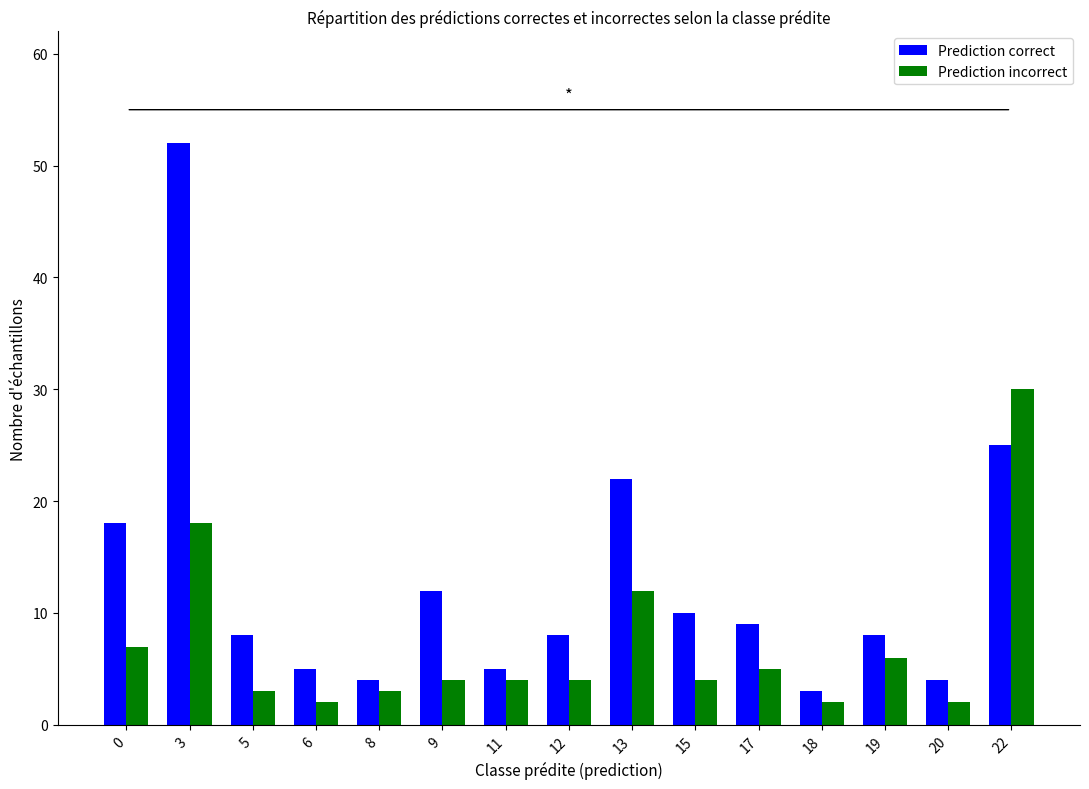

How many bars are there in total?

30